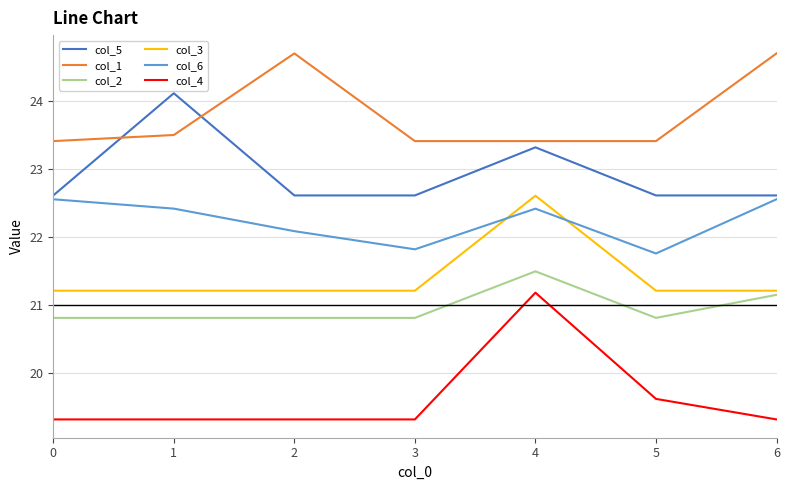

True or false: col_3 and col_4 cross at least once.

False